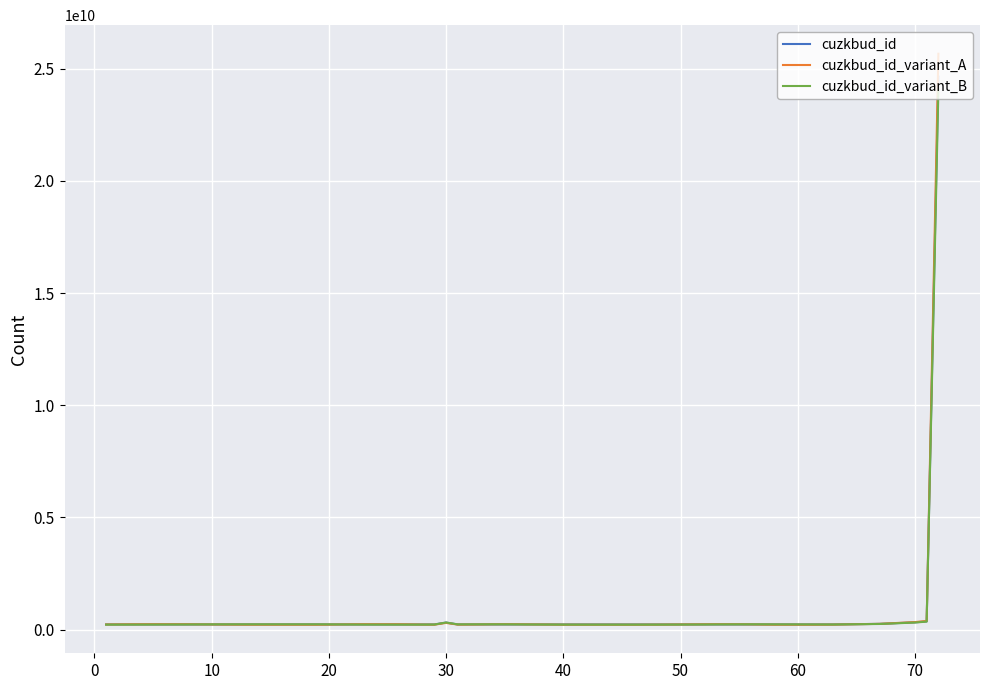

List the series in order of their overall mean, highest first.

cuzkbud_id_variant_A, cuzkbud_id, cuzkbud_id_variant_B